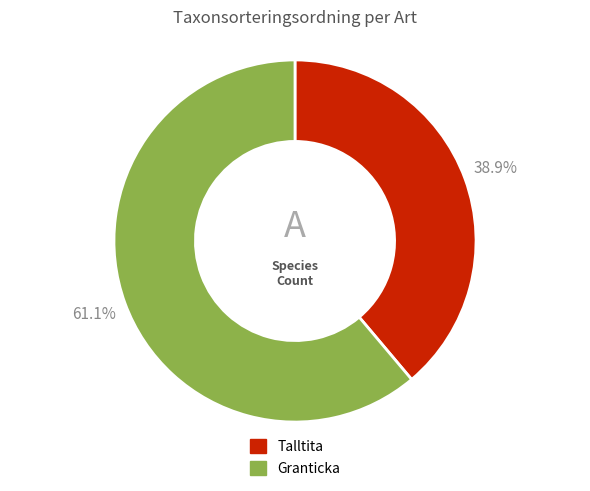

How many segments does this pie chart have?

2